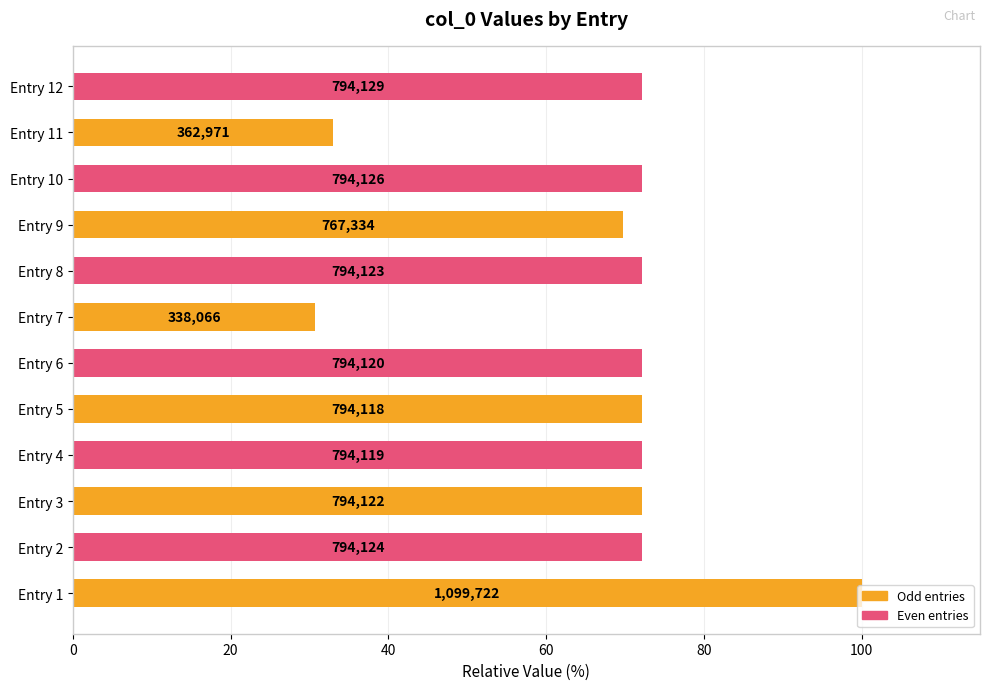

Are the bars grouped side by side (vs. stacked)?

No